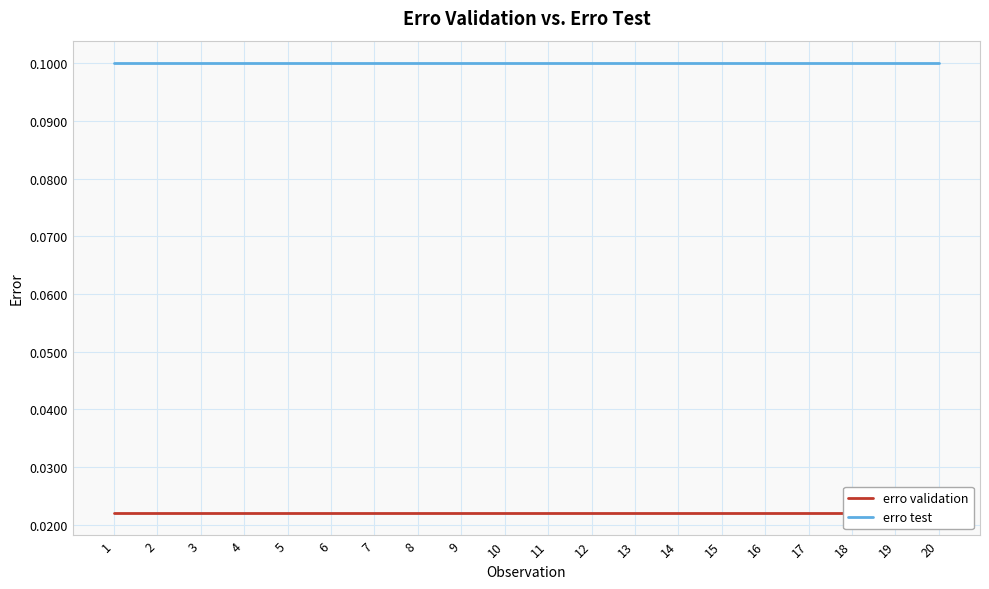

What is the sum of all erro test values?

2.0